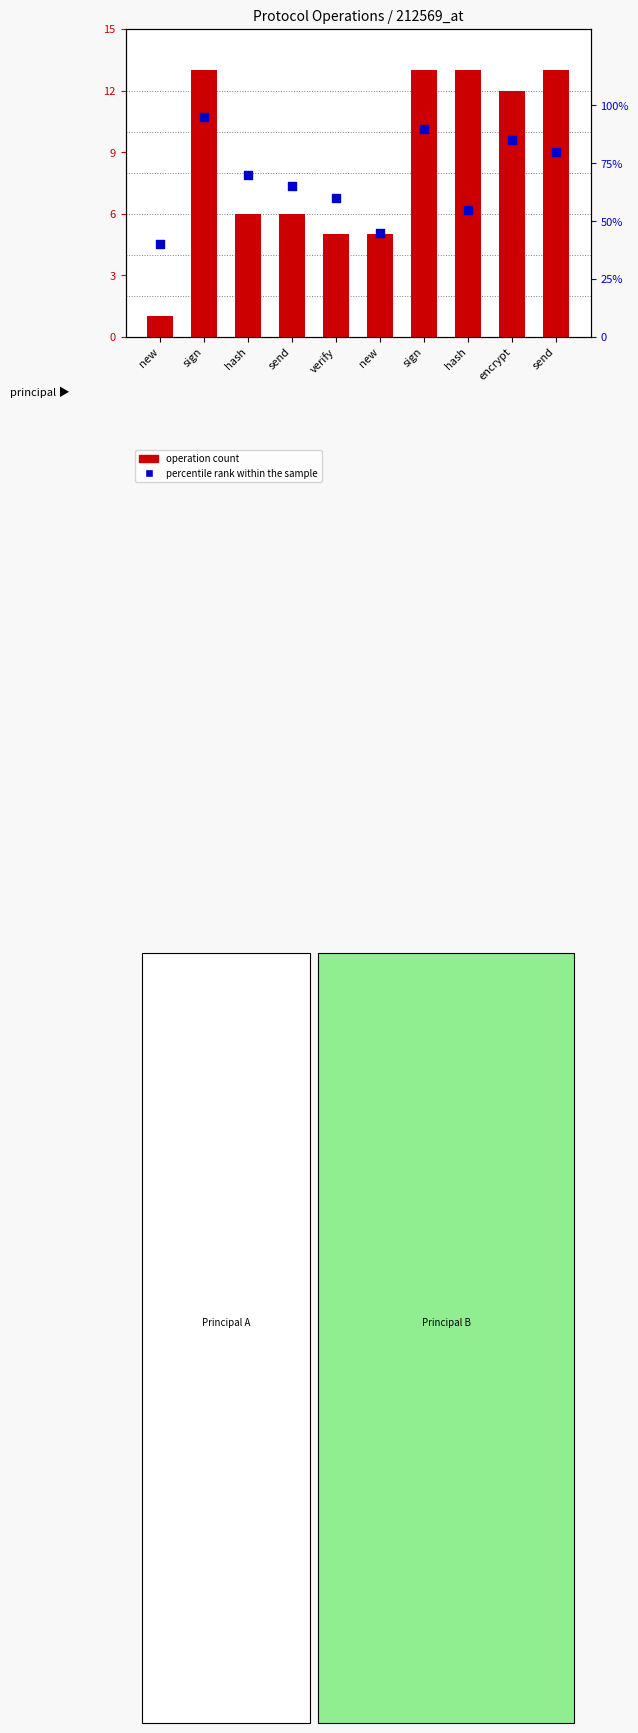

Which series contains the highest Y value?

percentile rank within the sample